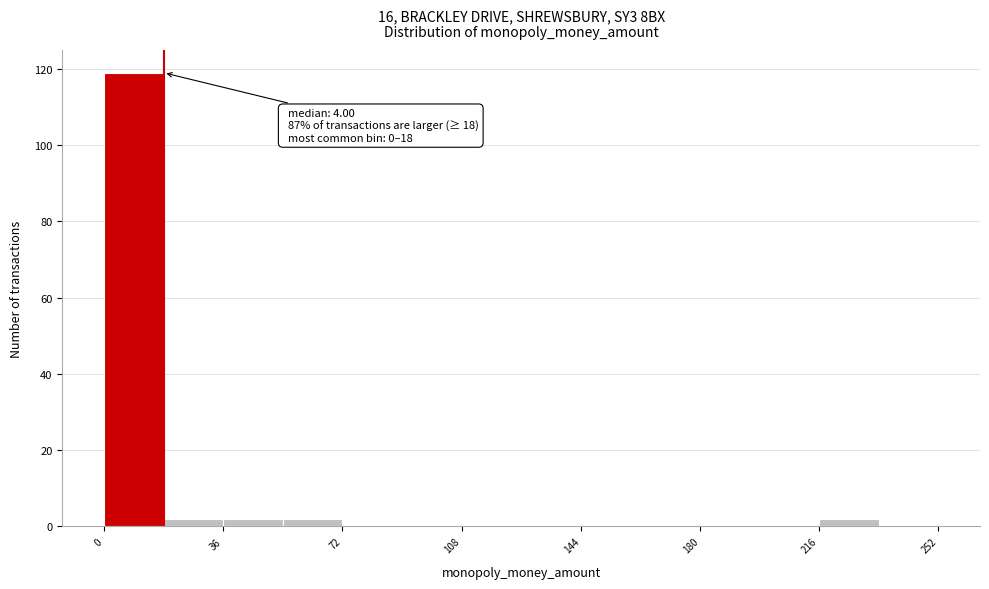

Around what value on the x-axis is the tallest bar? Give the approximate position of its centre, as read against the axis.

10